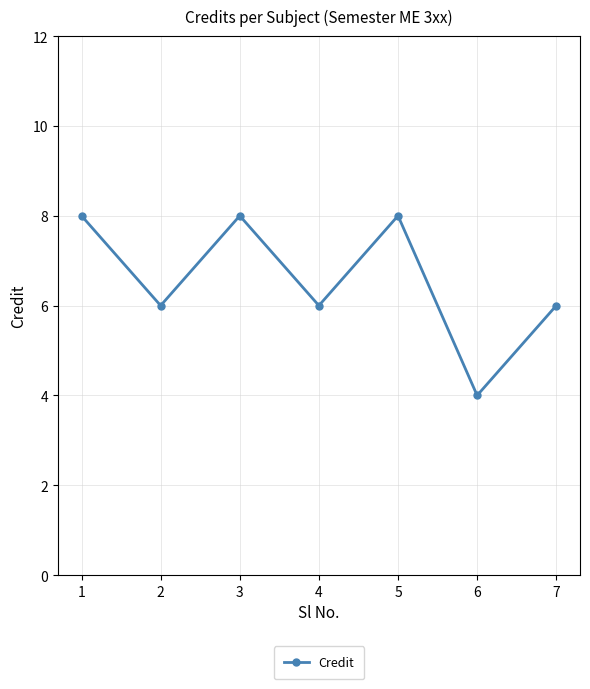

Between 6 and 7, which is larger?

7